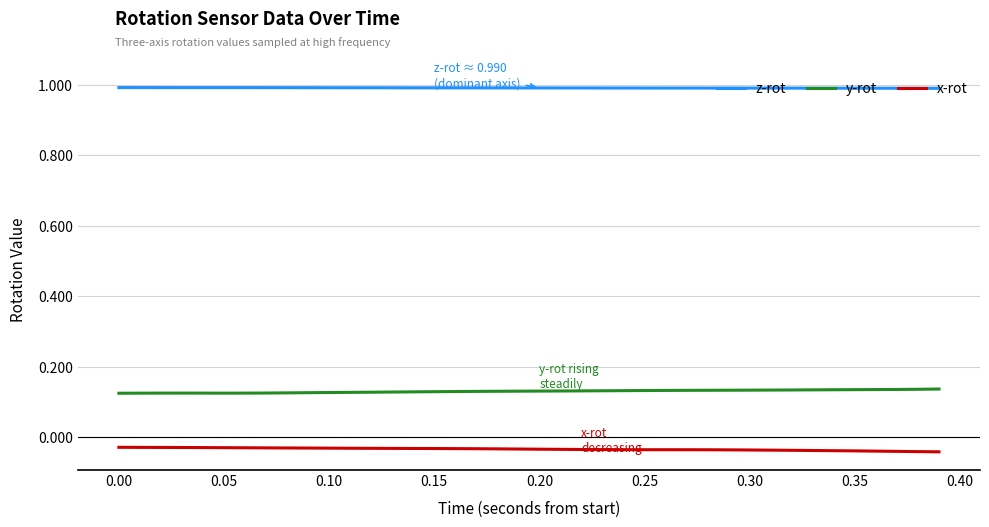

Rank the series by their average value, from highest to lowest.

z-rot, y-rot, x-rot